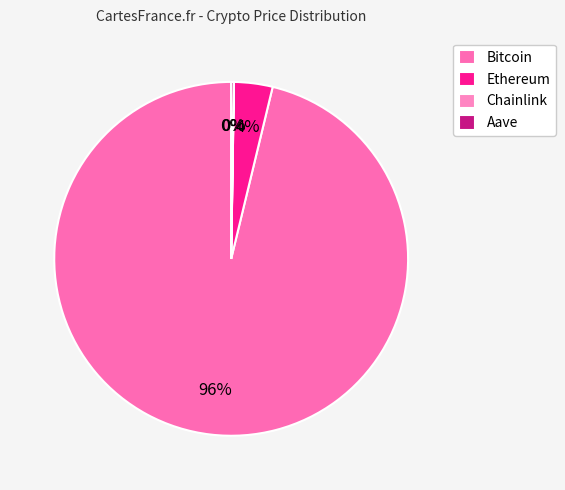

Is there any slice that represents more than half of the pie?

Yes